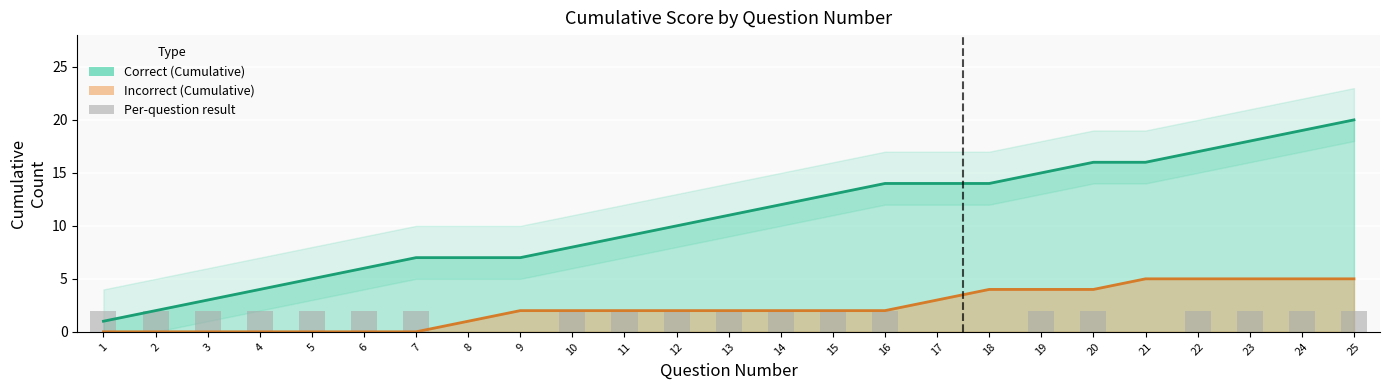

Does the chart contain any negative values?

No